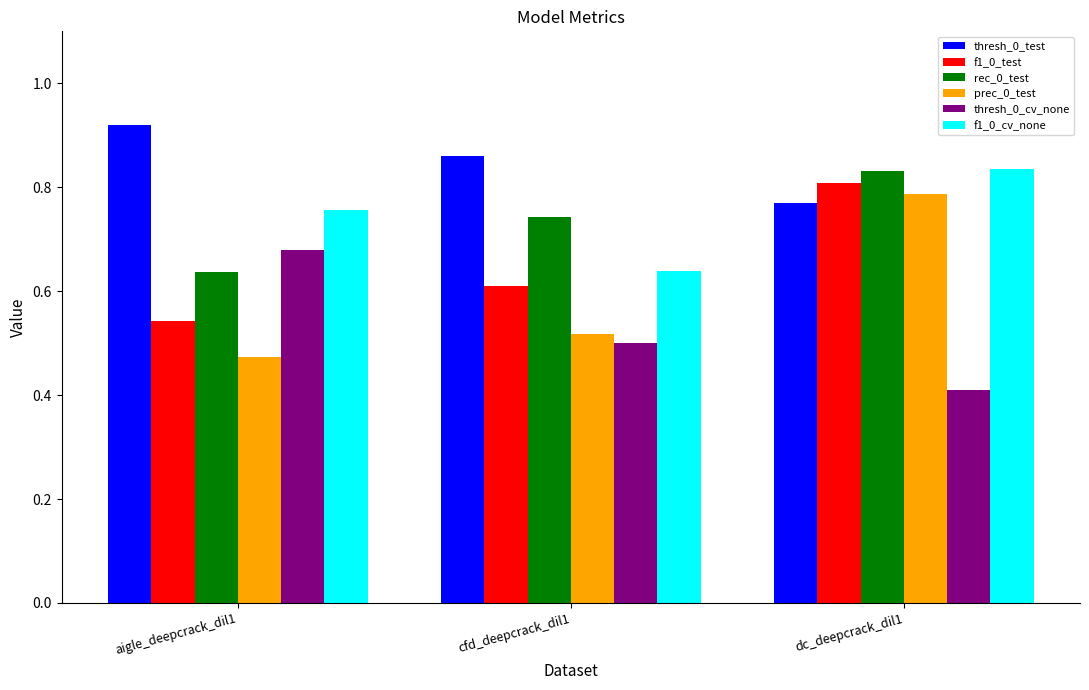

What is the sum of all f1_0_cv_none values?

2.2